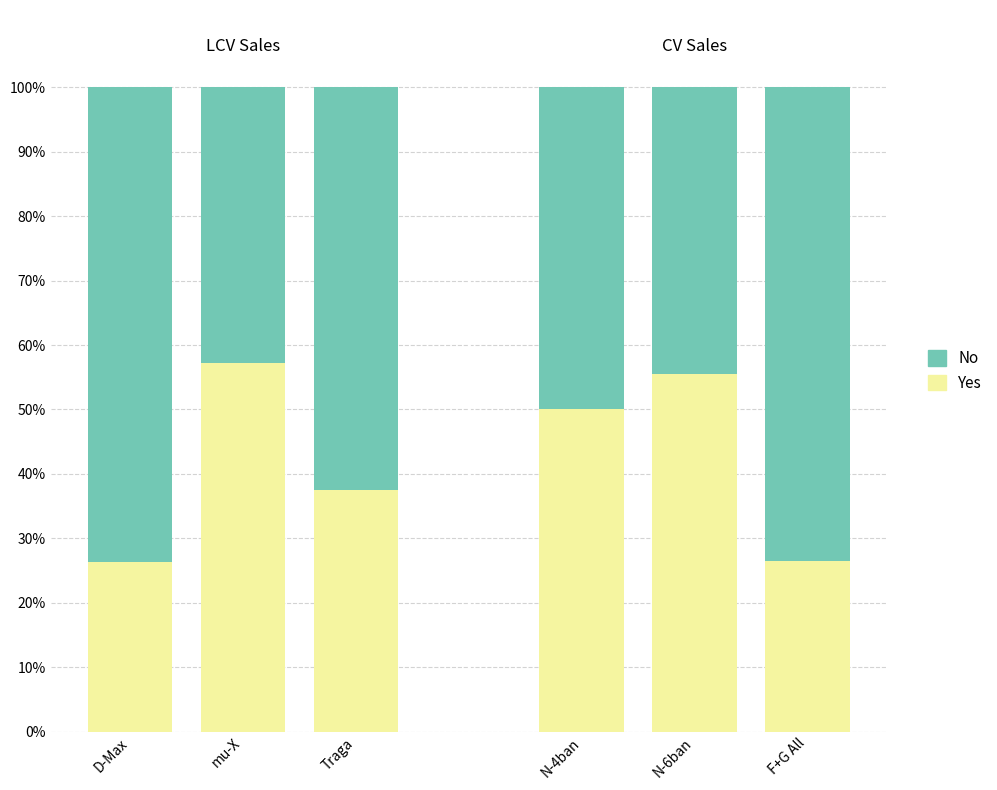

True or false: Yes has a value of 26.5 at F+G All.

True